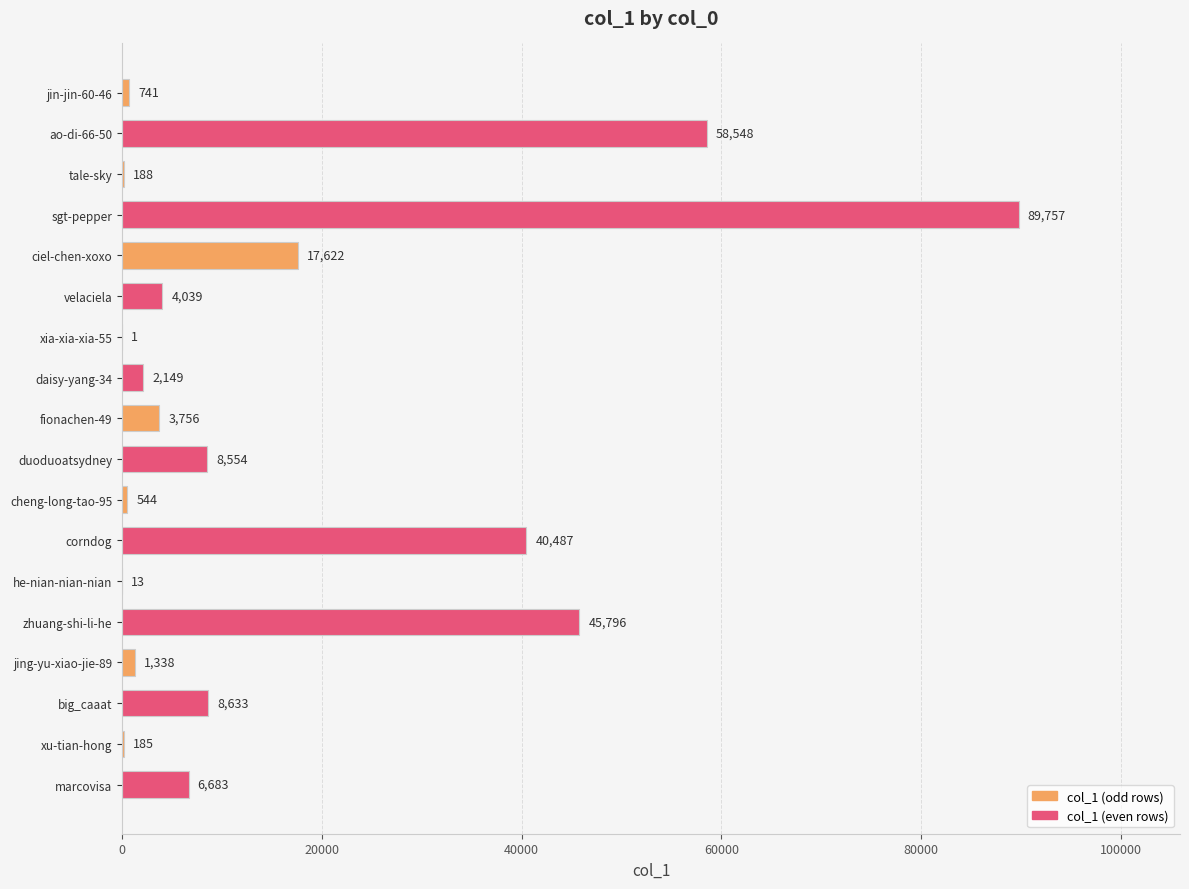

How many distinct data groups are displayed?

1